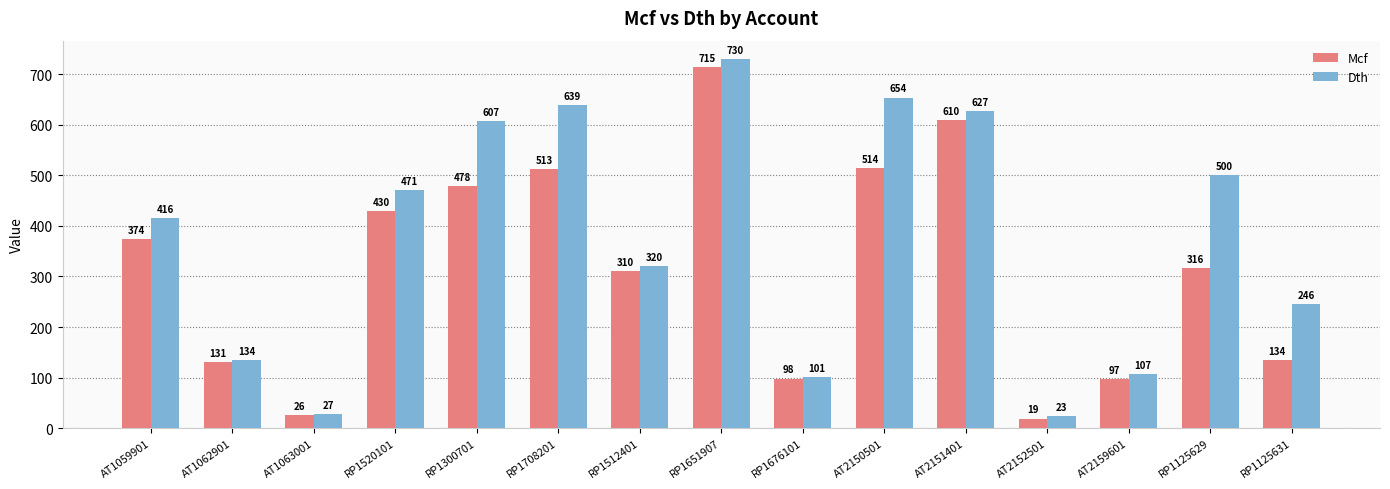

How many distinct data groups are displayed?

2